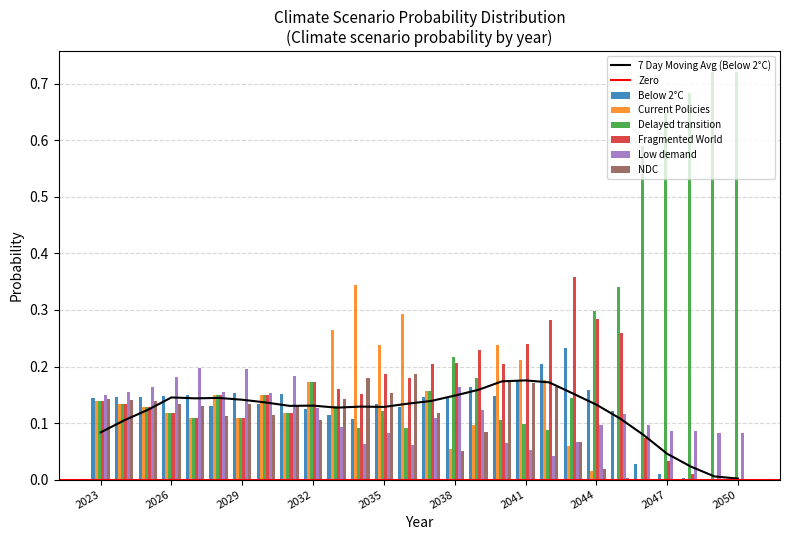

Read the Fragmented World value at 2035.

0.2